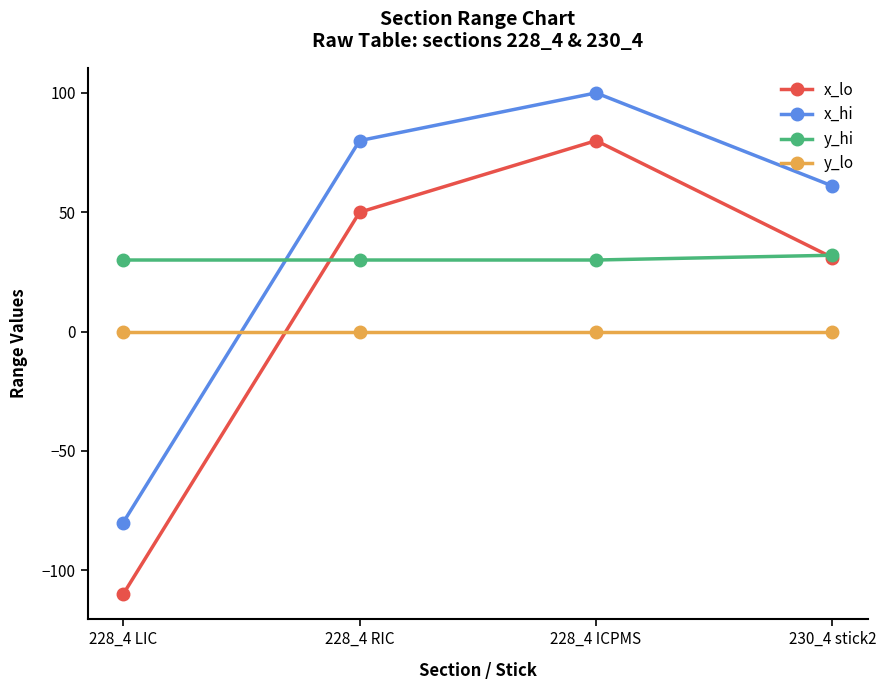

True or false: x_hi has a value of 25 at 228_4 ICPMS.

False